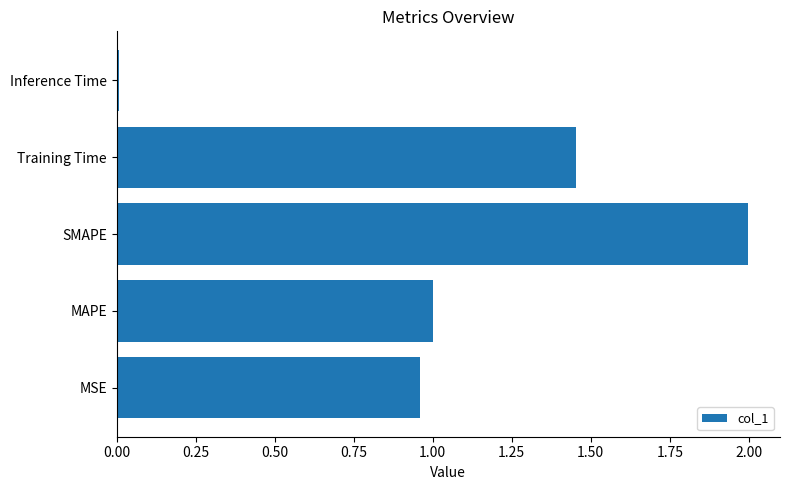

Rank the categories by value from highest to lowest.

SMAPE, Training Time, MAPE, MSE, Inference Time